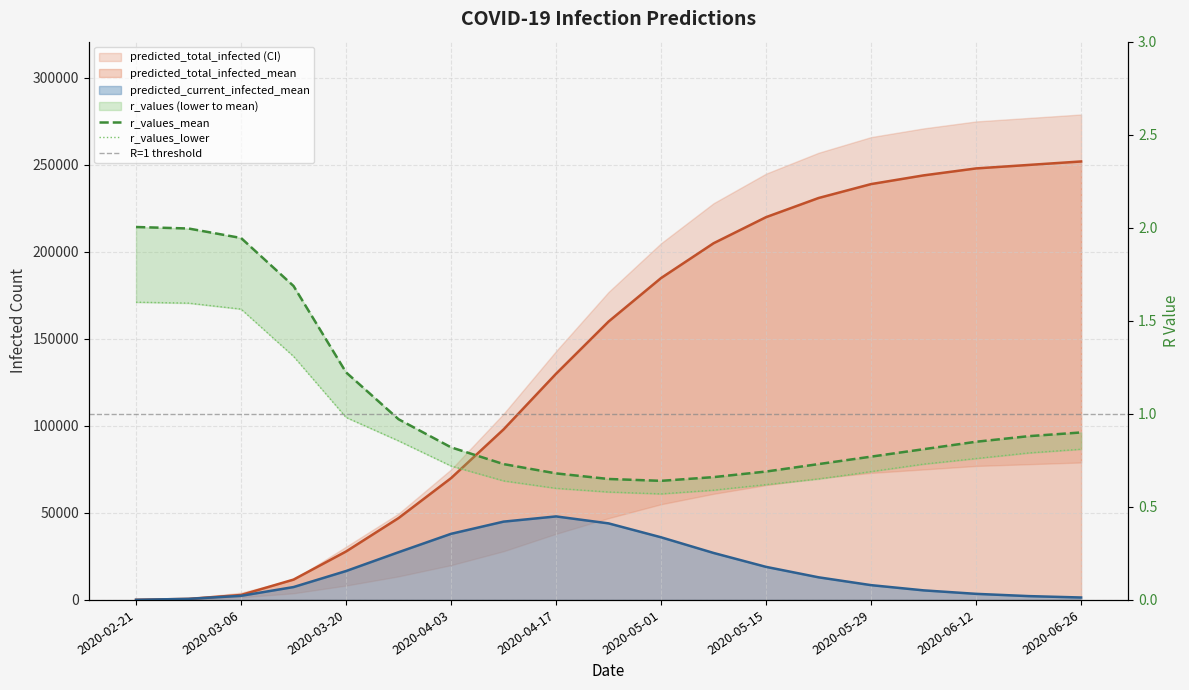

Which series has the largest range (max minus min)?

predicted_total_infected_mean